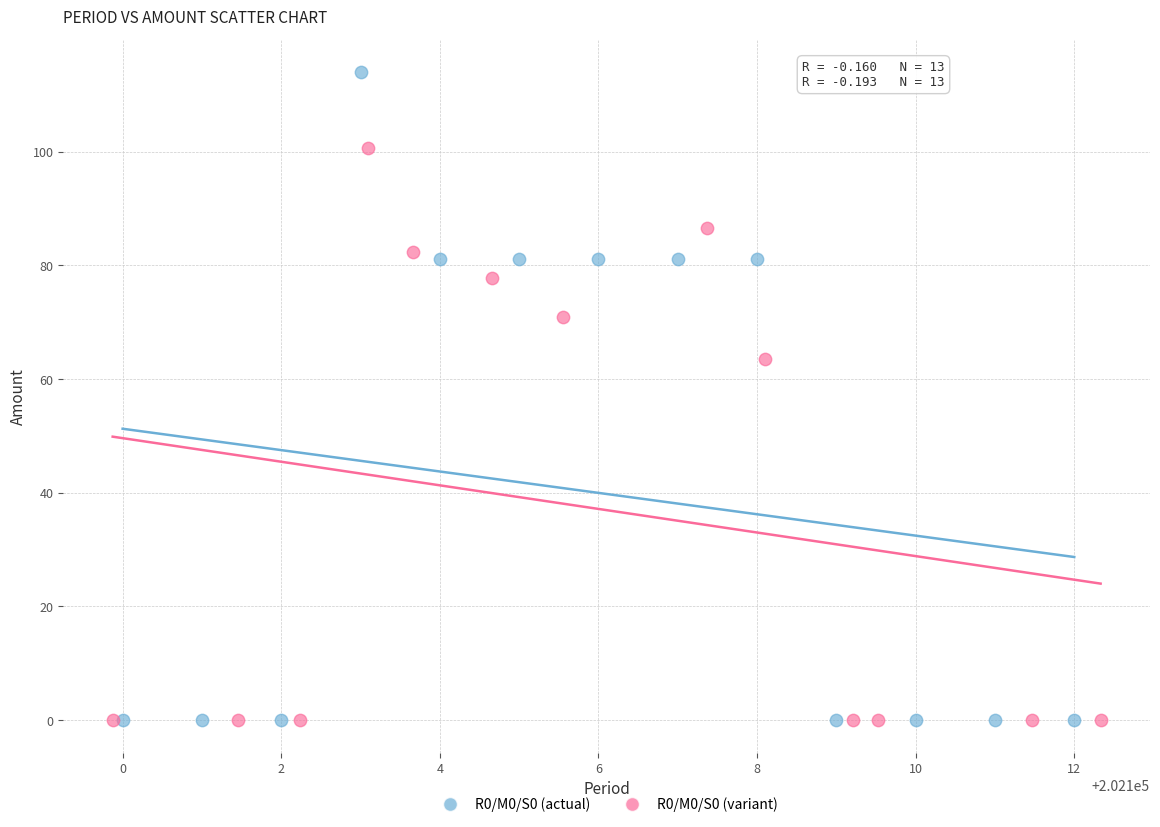

Which series contains the highest Y value?

R0/M0/S0 (actual)